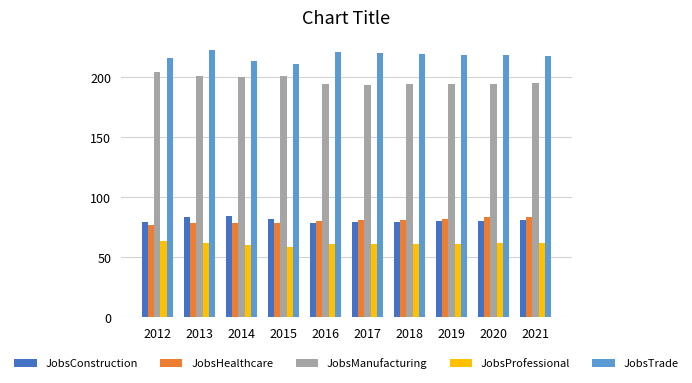

Count the number of categories in the chart.

10